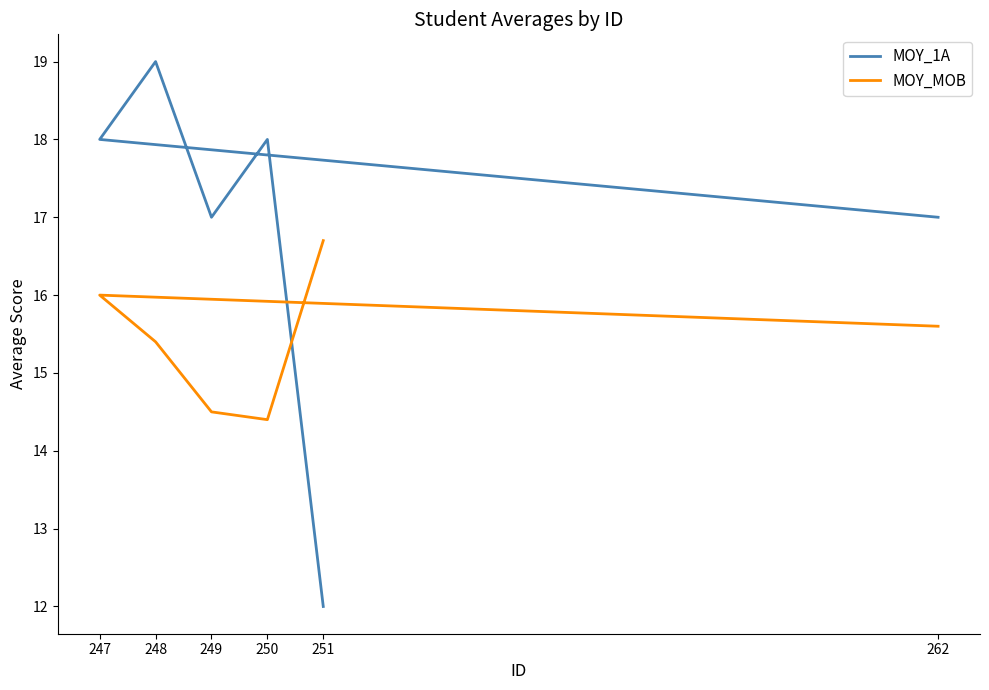

Between 262 and 250, which series saw the biggest shift?

MOY_MOB